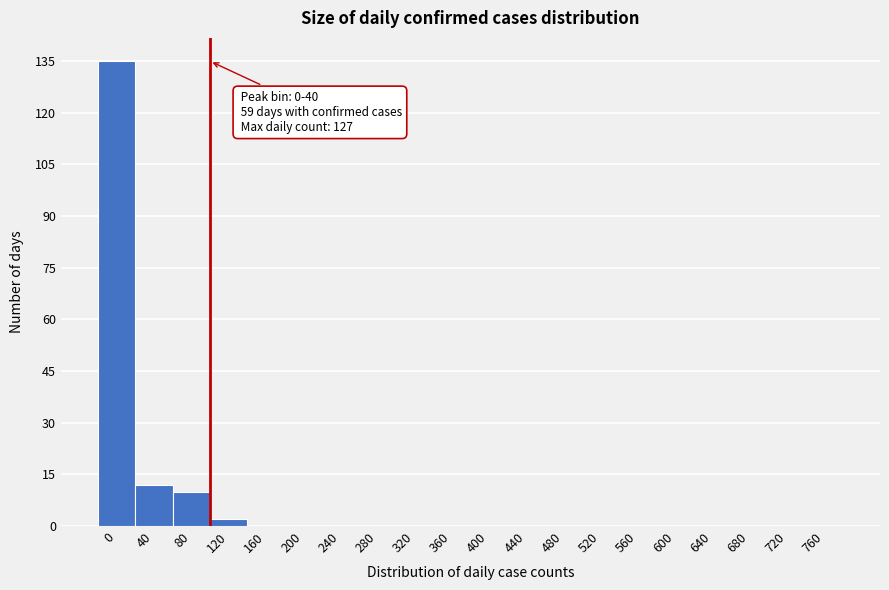

Reading left to right, transcribe all the data shown in this chart.

0=135	40=12	80=10	120=2	160=0	200=0	240=0	280=0	320=0	360=0	400=0	440=0	480=0	520=0	560=0	600=0	640=0	680=0	720=0	760=0